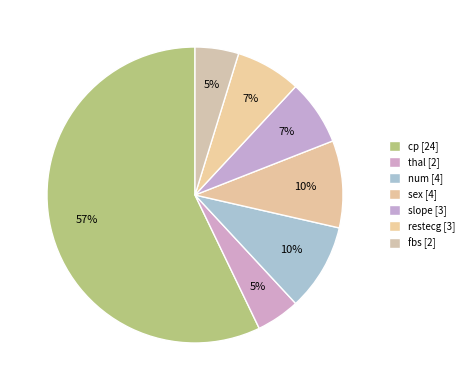

What is the total percentage of slope and num?

16.7%